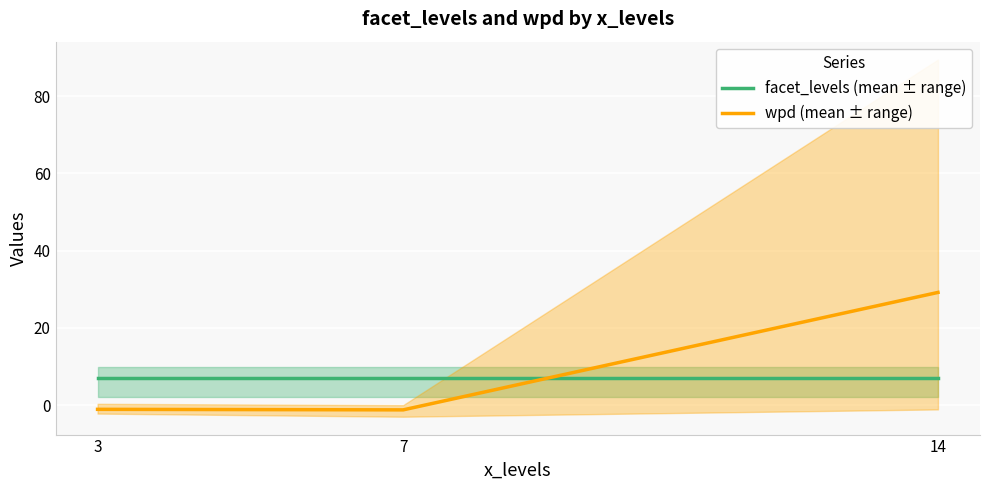

What is the approximate value of wpd (mean ± range) at 3?

-1.1